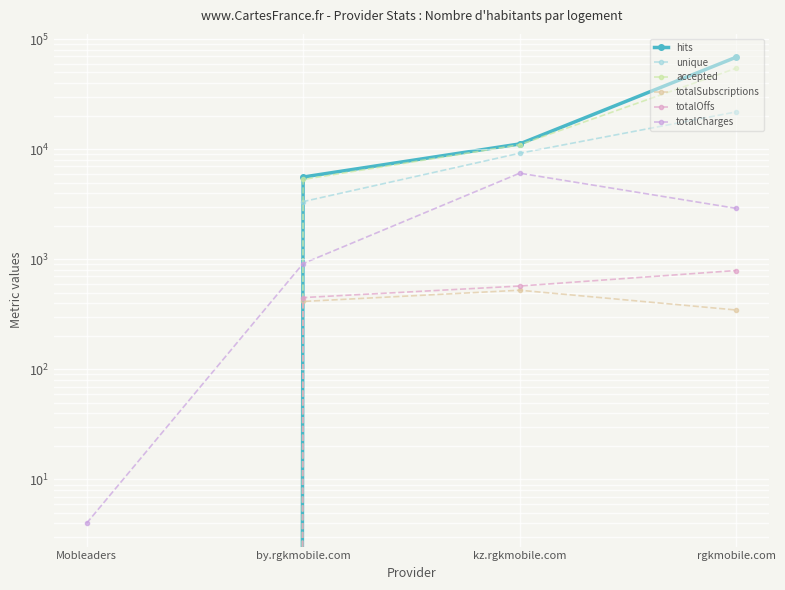

Reading left to right, extract all data points from this chart.

hits: Mobleaders=0	by.rgkmobile.com=5606	kz.rgkmobile.com=11208	rgkmobile.com=68856
unique: Mobleaders=0	by.rgkmobile.com=3353	kz.rgkmobile.com=9229	rgkmobile.com=21927
accepted: Mobleaders=0	by.rgkmobile.com=5329	kz.rgkmobile.com=11014	rgkmobile.com=54654
totalSubscriptions: Mobleaders=0	by.rgkmobile.com=415	kz.rgkmobile.com=525	rgkmobile.com=347
totalOffs: Mobleaders=0	by.rgkmobile.com=450	kz.rgkmobile.com=573	rgkmobile.com=793
totalCharges: Mobleaders=4	by.rgkmobile.com=918	kz.rgkmobile.com=6080	rgkmobile.com=2912